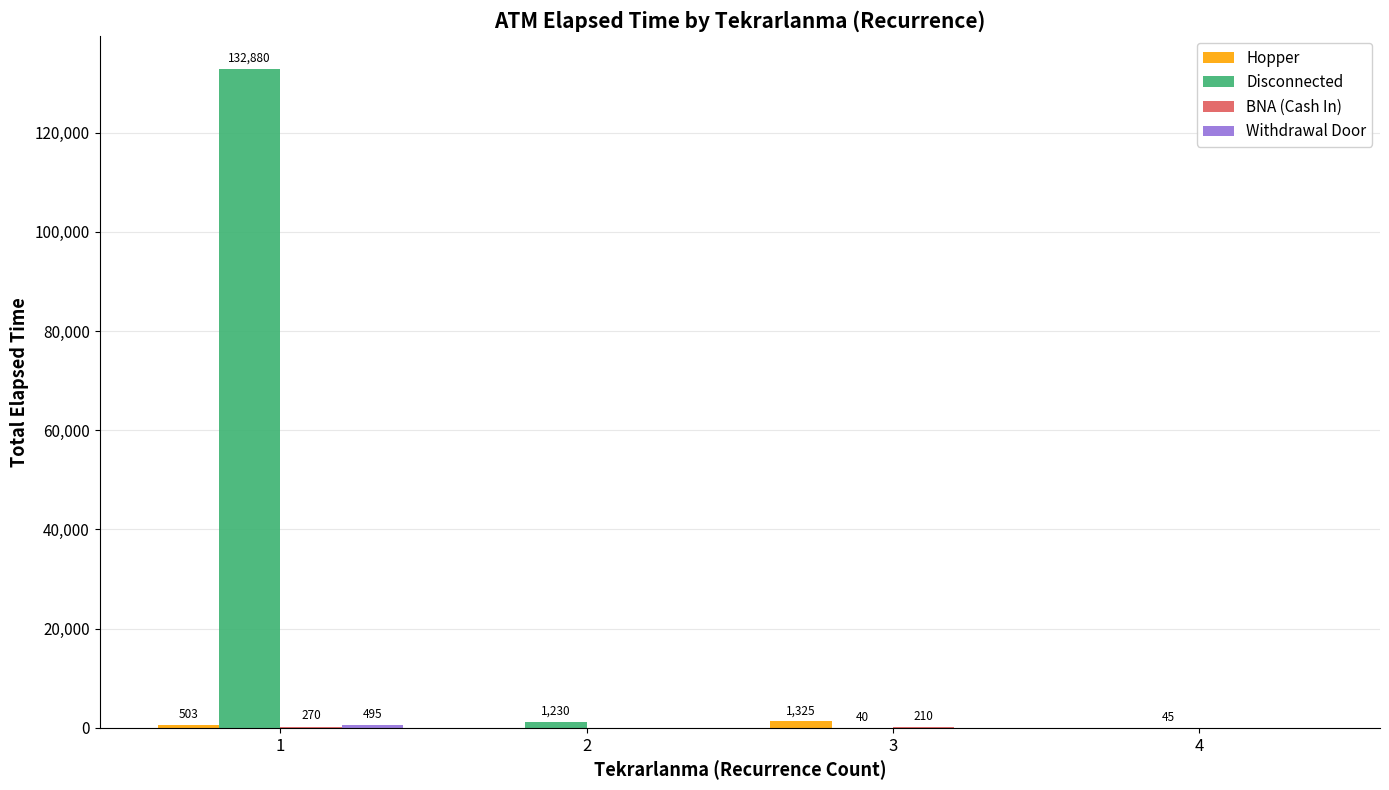

What is the maximum value shown in the chart?

132880